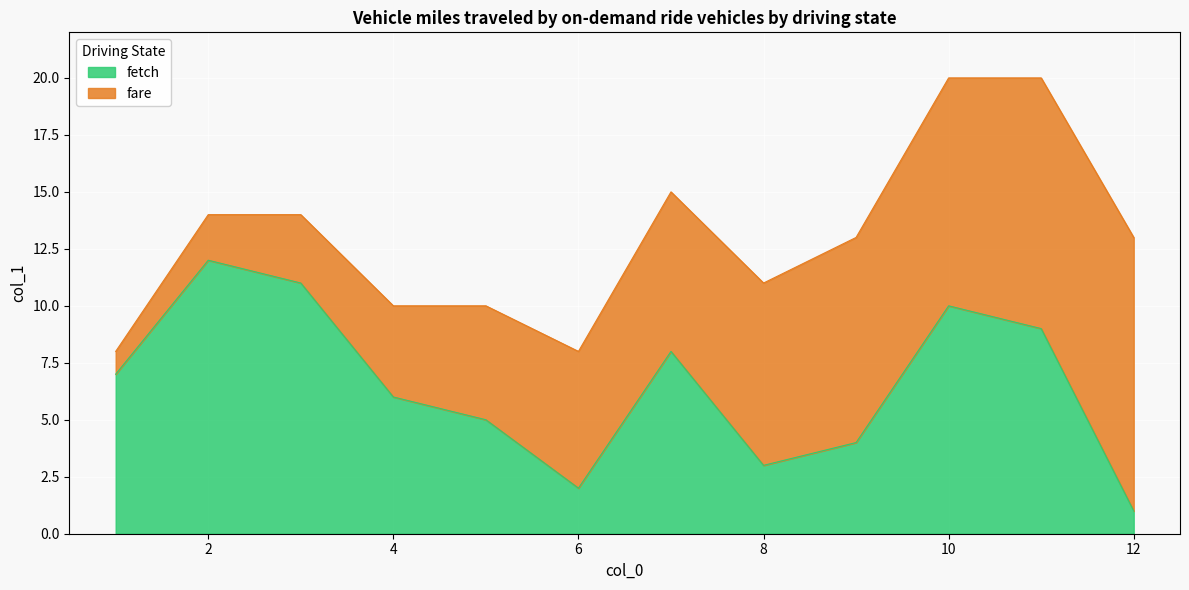

What is the greatest value displayed?

12